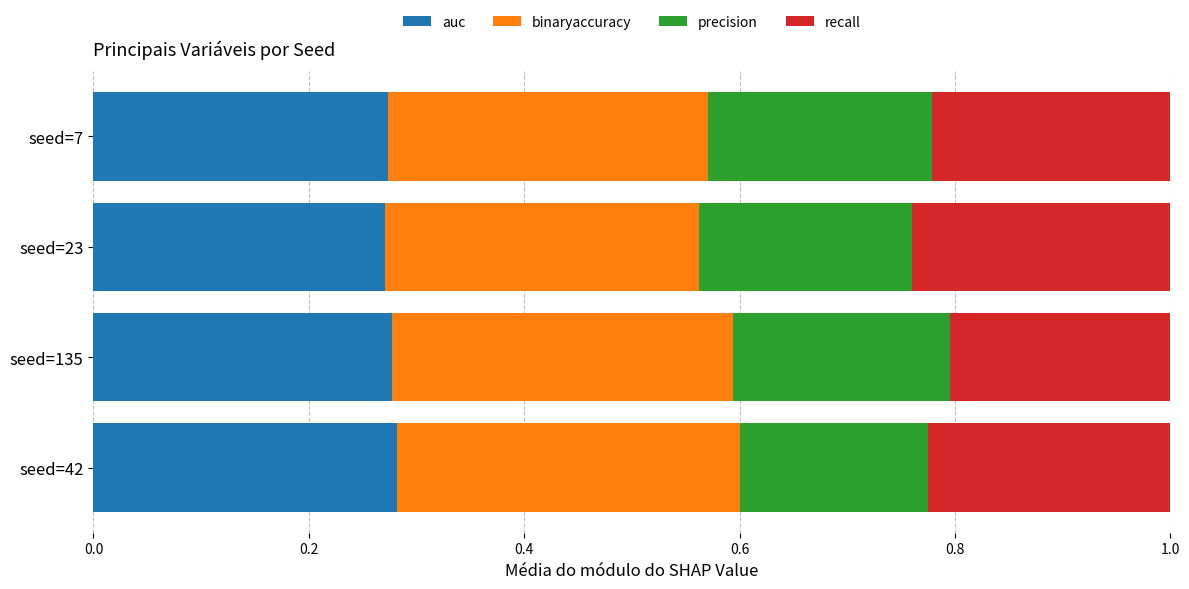

What is the total value across all series at seed=23?

1.0